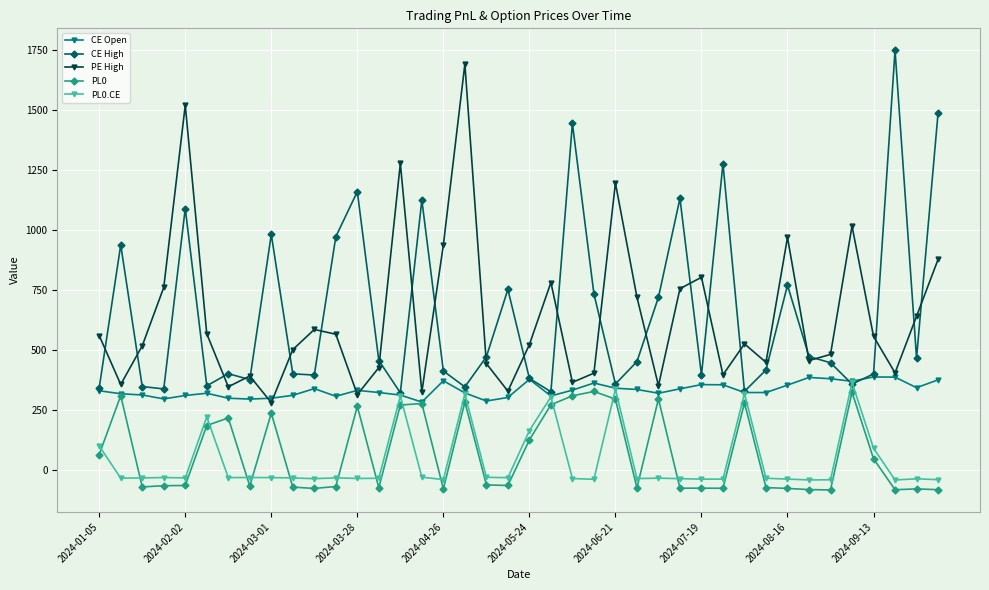

What is the value of the PL0.CE point at the 18th from the left?

315.3